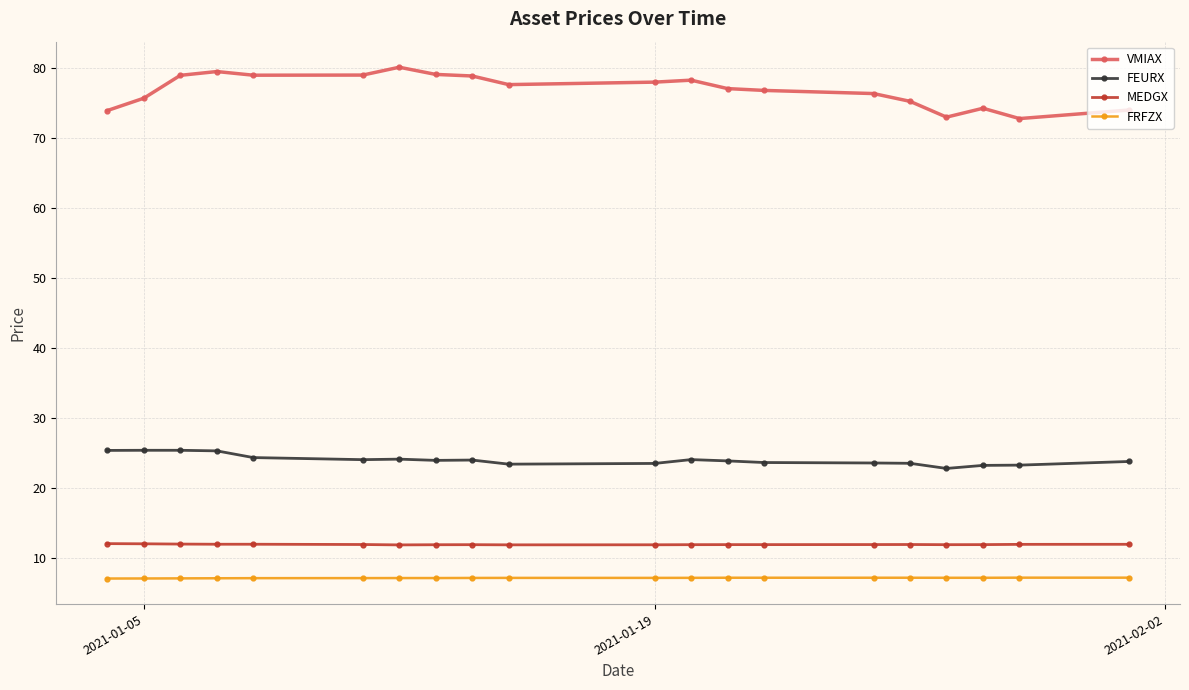

What is the greatest value displayed?

80.1